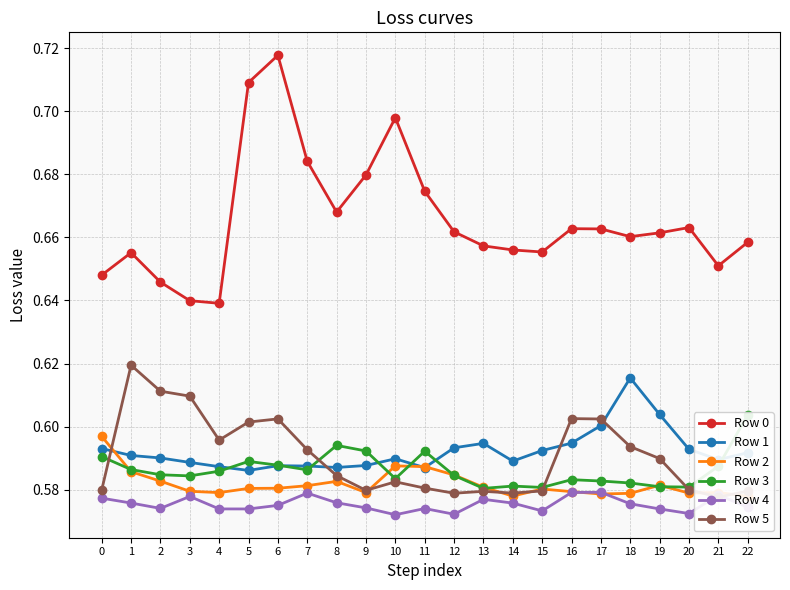

What is the minimum value shown in the chart?

0.6